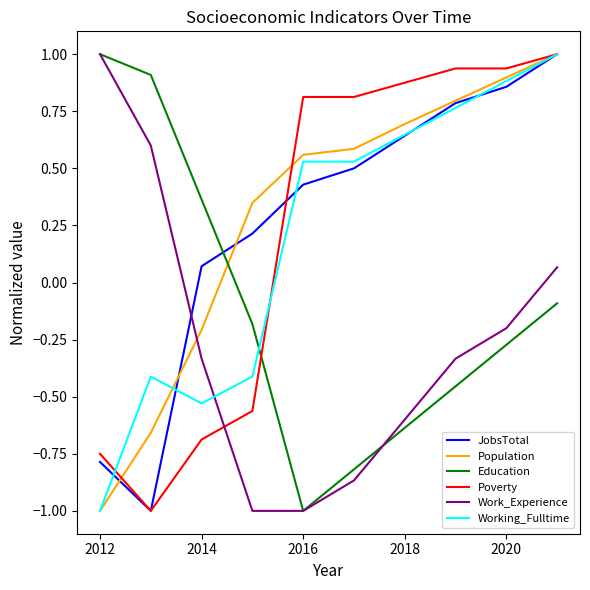

How many intersections are there between JobsTotal and Education?

1